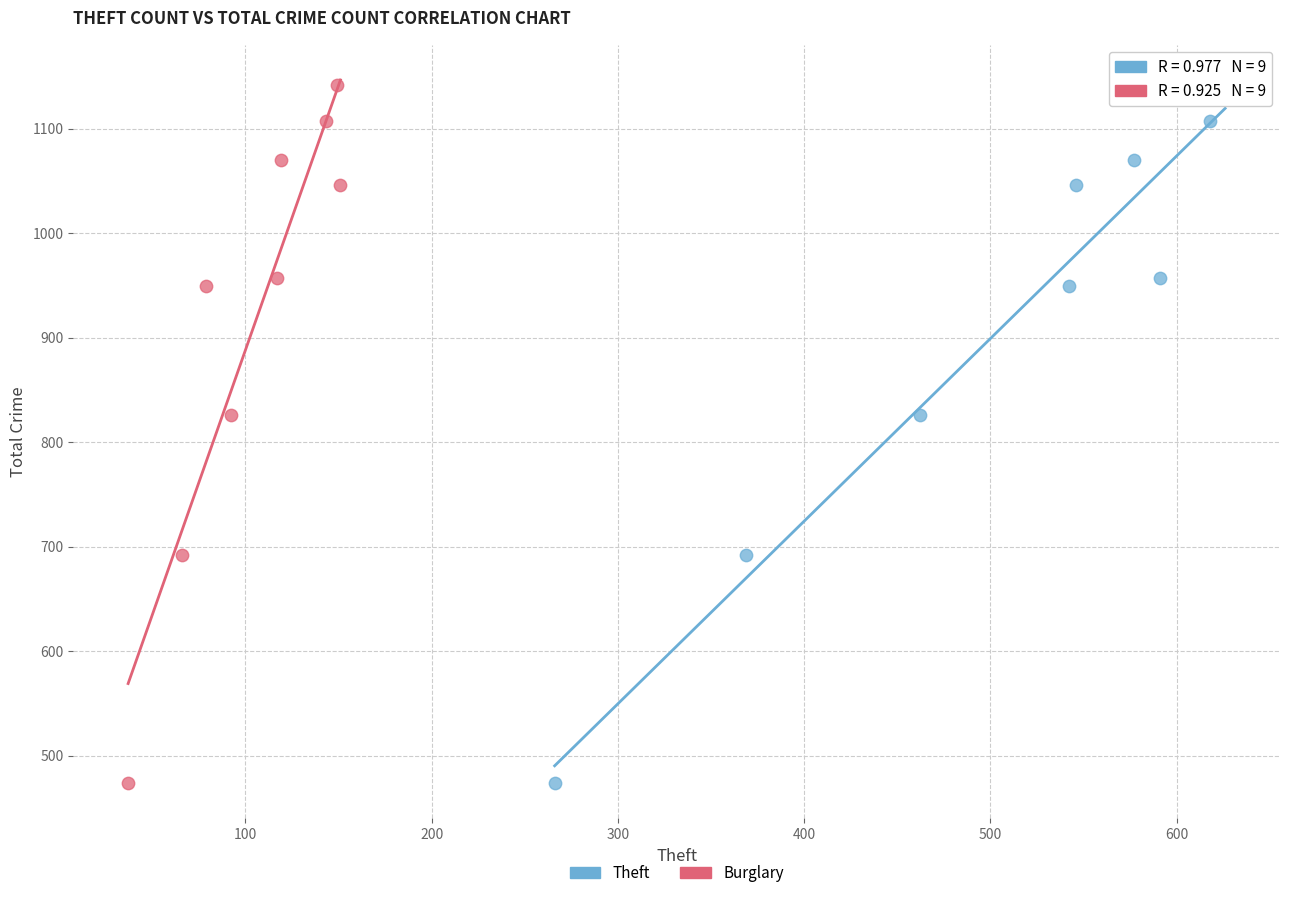

What are all the series names shown in the legend?

Theft, Burglary